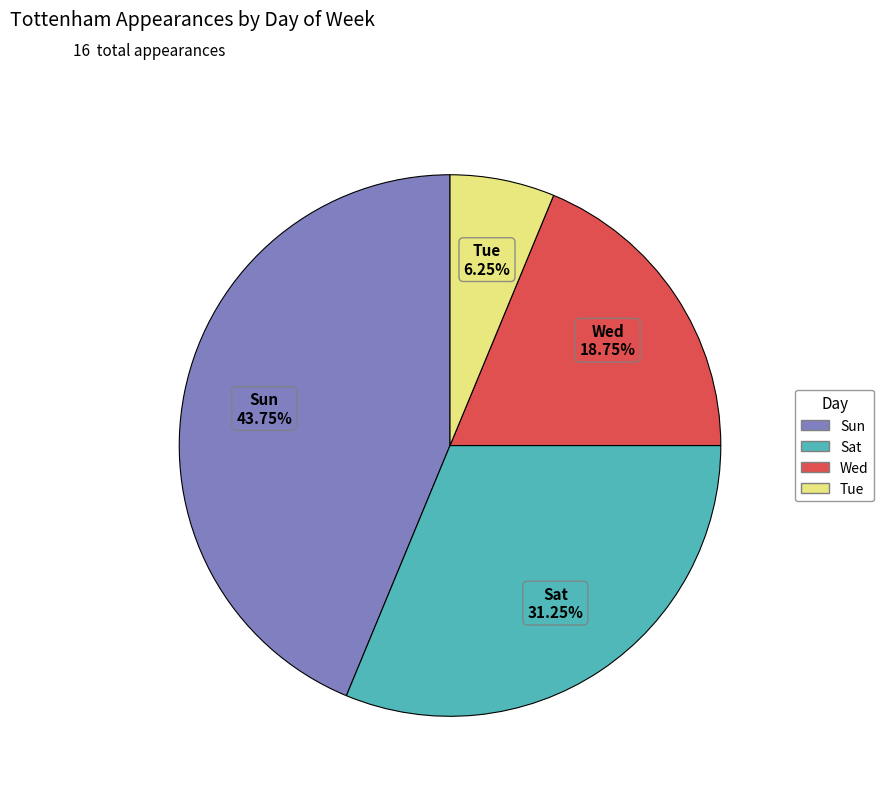

Which category has the biggest portion of the pie?

Sun